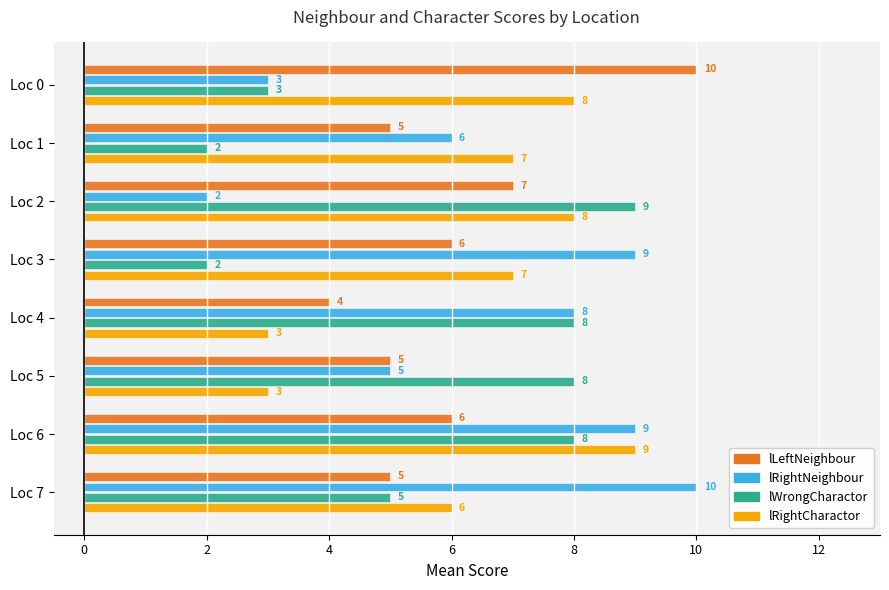

What are all the series names shown in the legend?

lLeftNeighbour, lRightNeighbour, lWrongCharactor, lRightCharactor